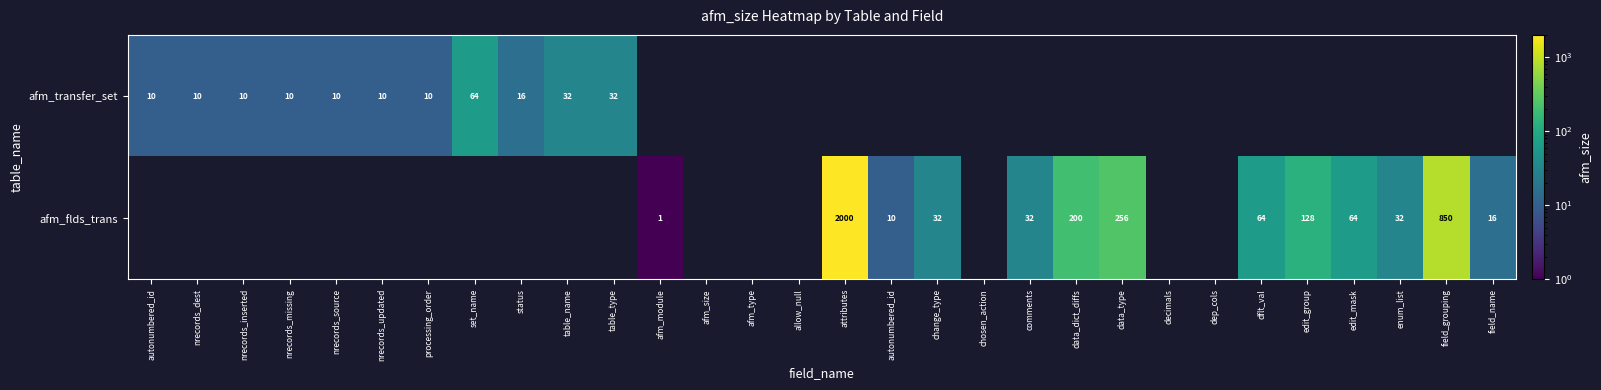

Between afm_module and field_name, which is larger?

field_name